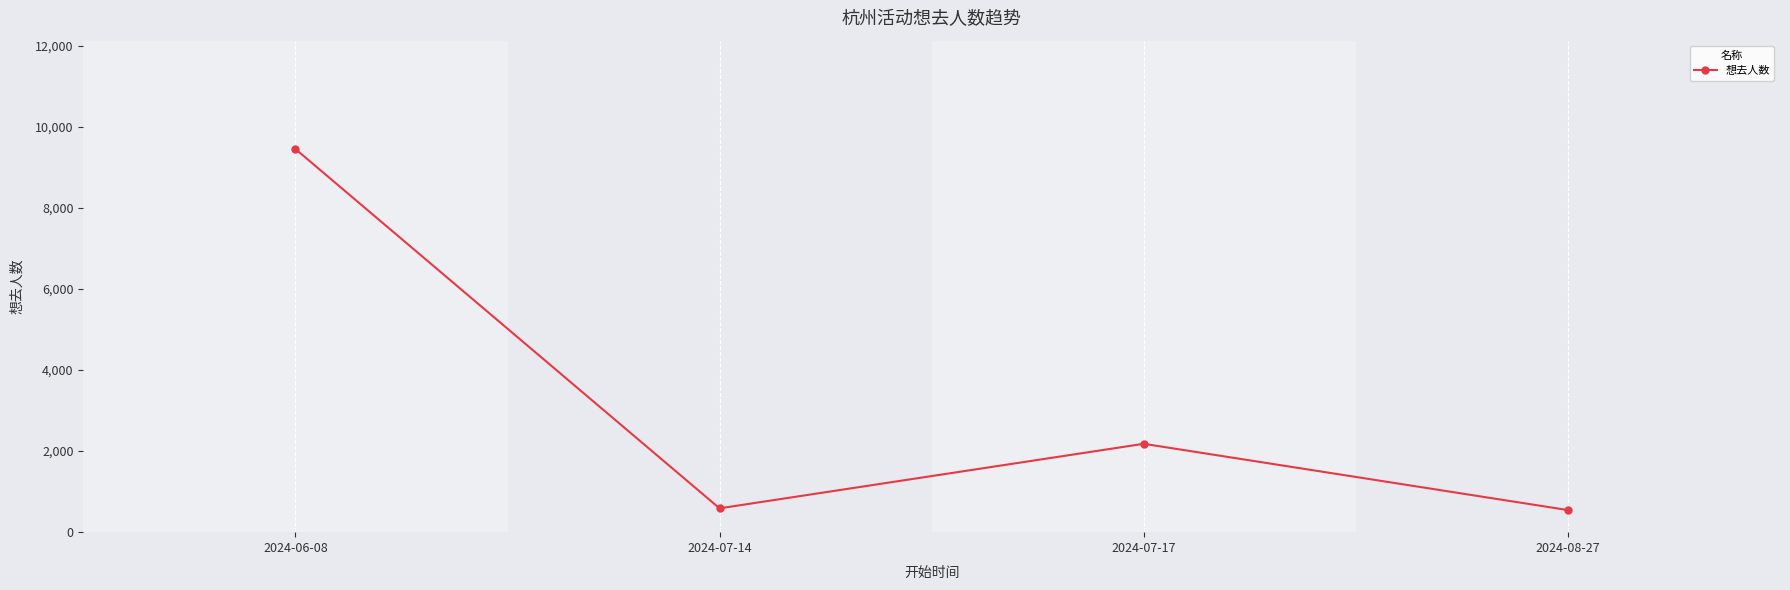

At which label does the data first exceed 2180?

2024-06-08